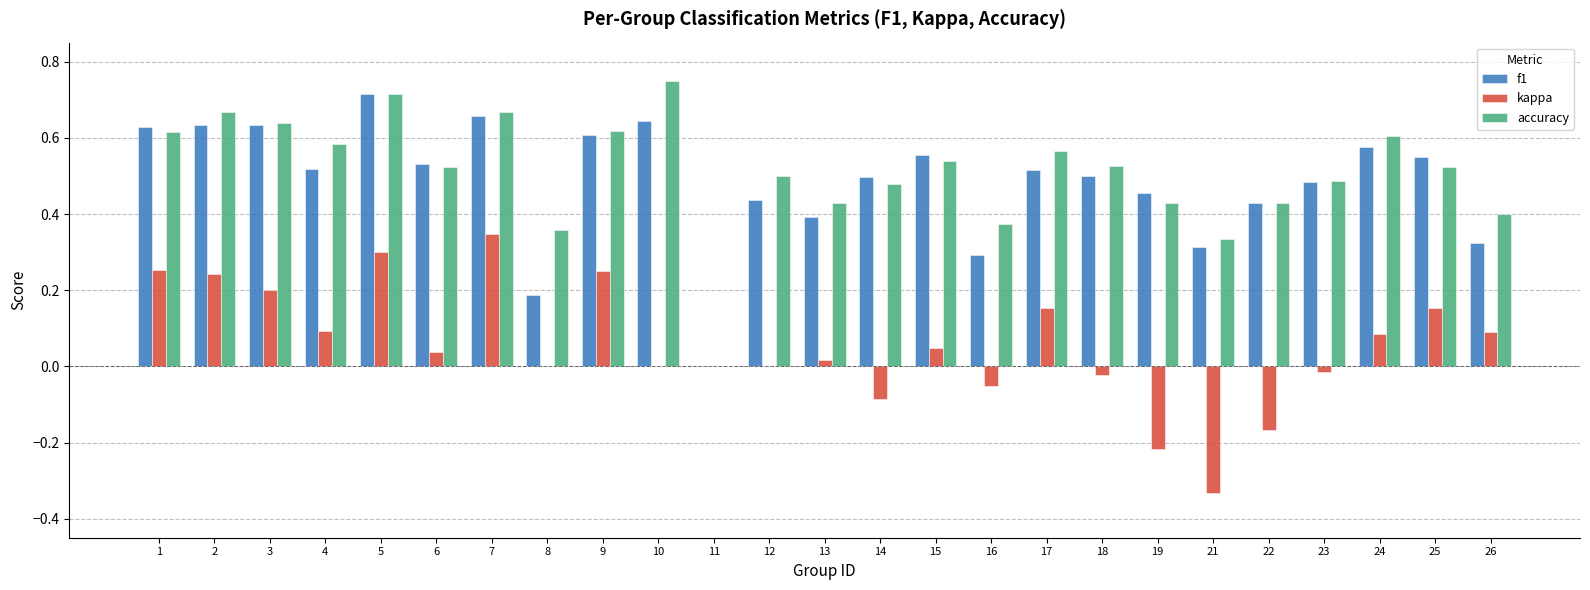

How many categories are shown in the chart?

25